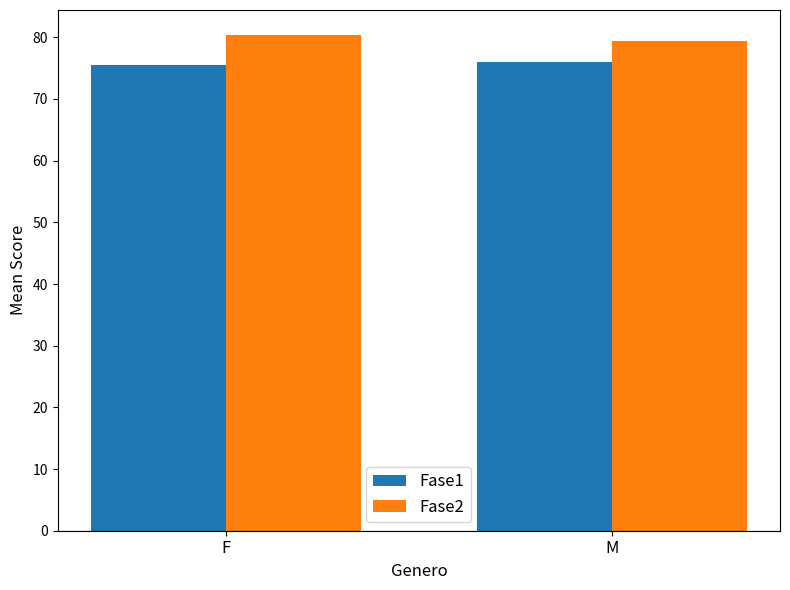

What is the difference between the highest and lowest values at M?

3.3